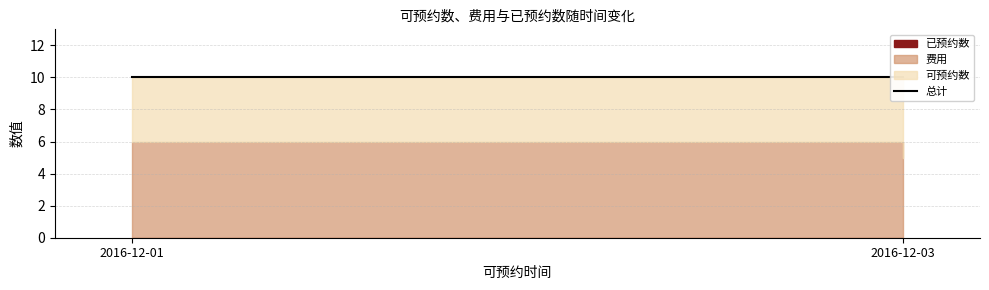

Rank the series by their average value, from highest to lowest.

费用, 可预约数, 已预约数